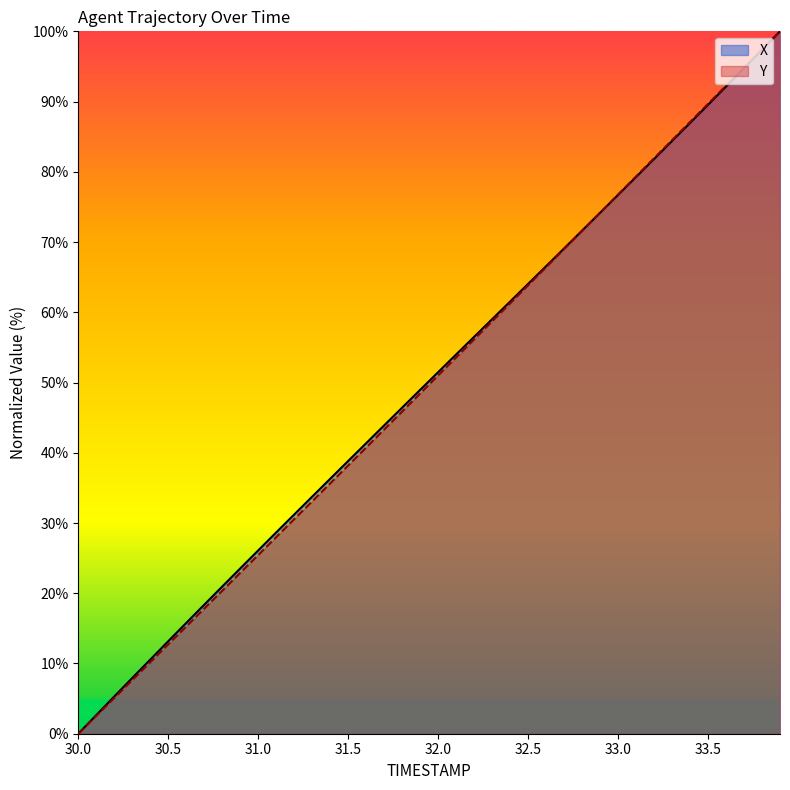

How many lines are shown in the chart?

2